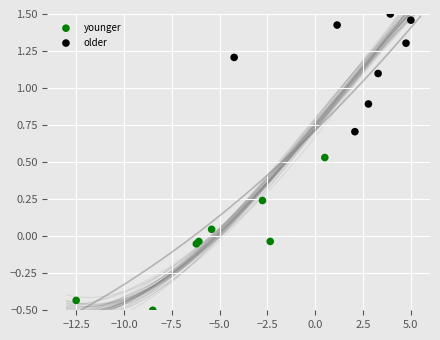

What are all the series names shown in the legend?

younger, older